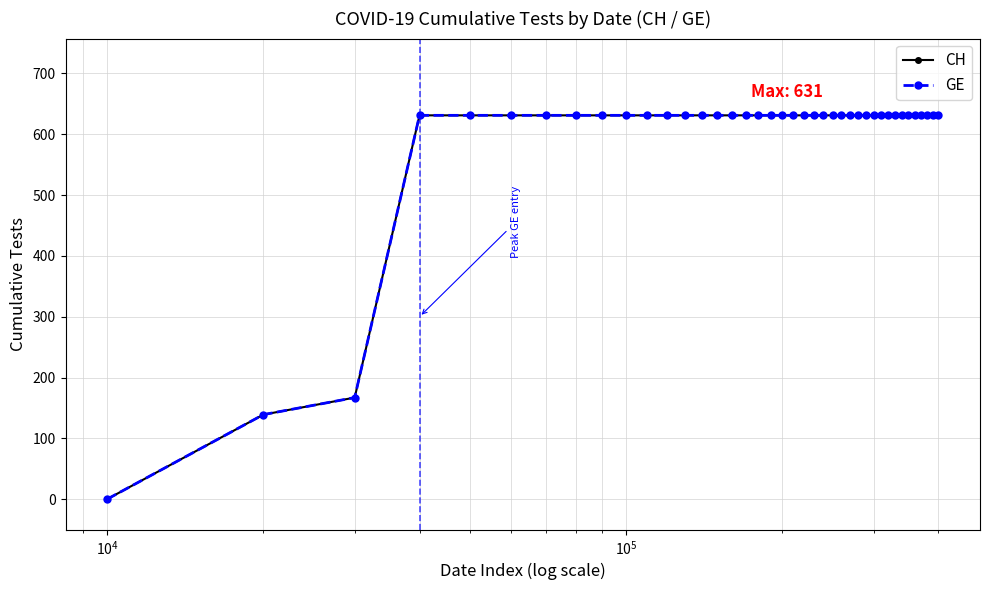

Does the chart have visible grid lines?

Yes